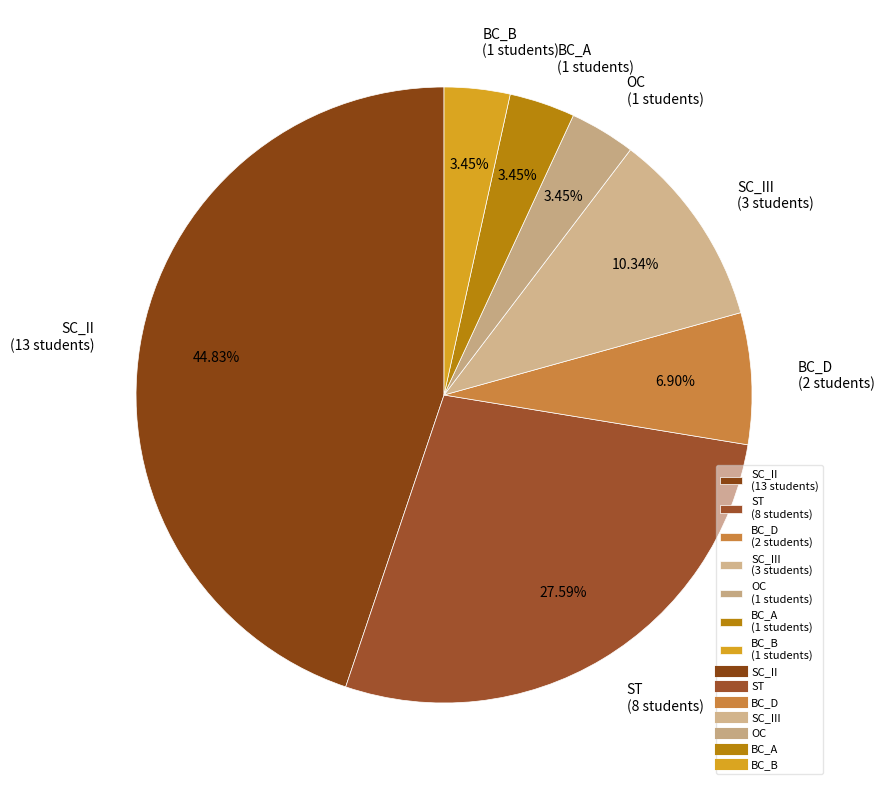

Is there any slice that represents more than half of the pie?

No